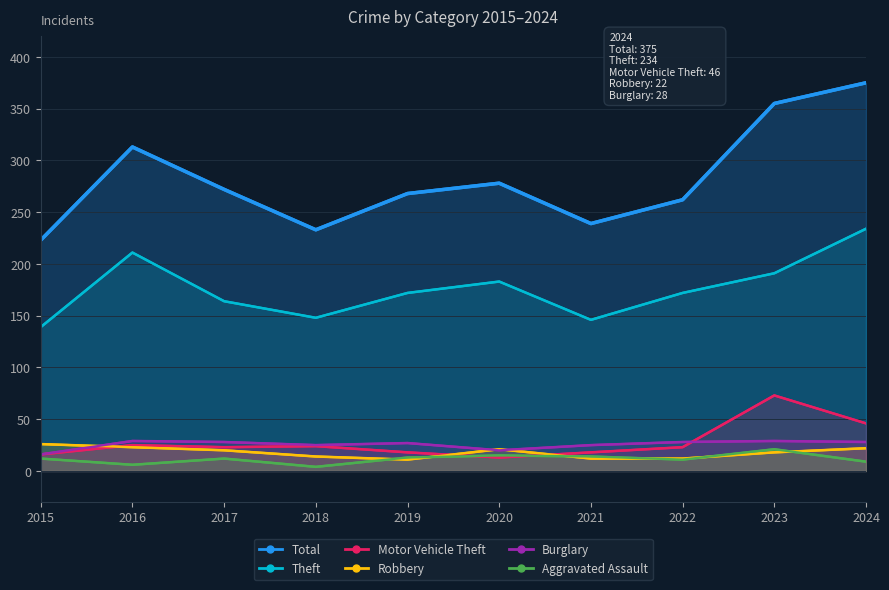

True or false: Total and Burglary intersect in this chart.

False